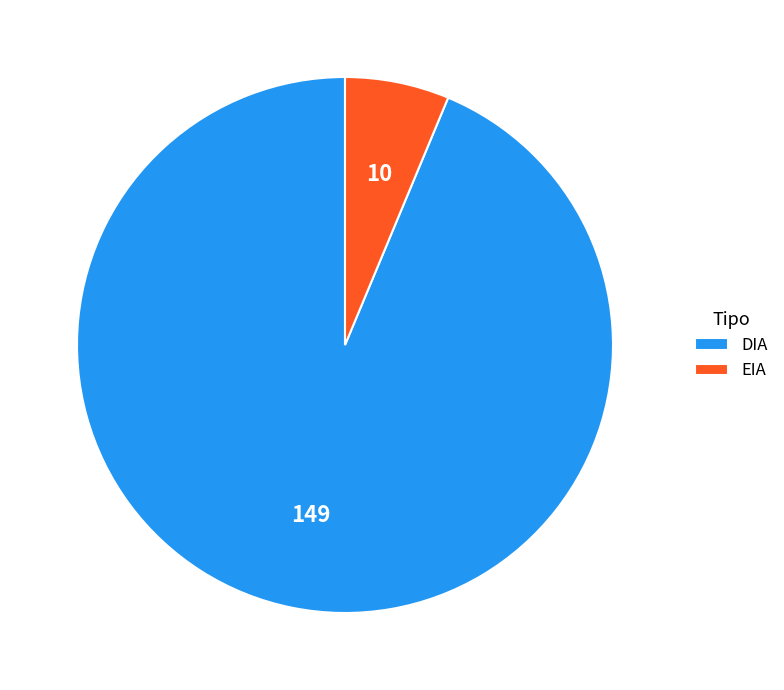

True or false: DIA accounts for 99% of the total.

False